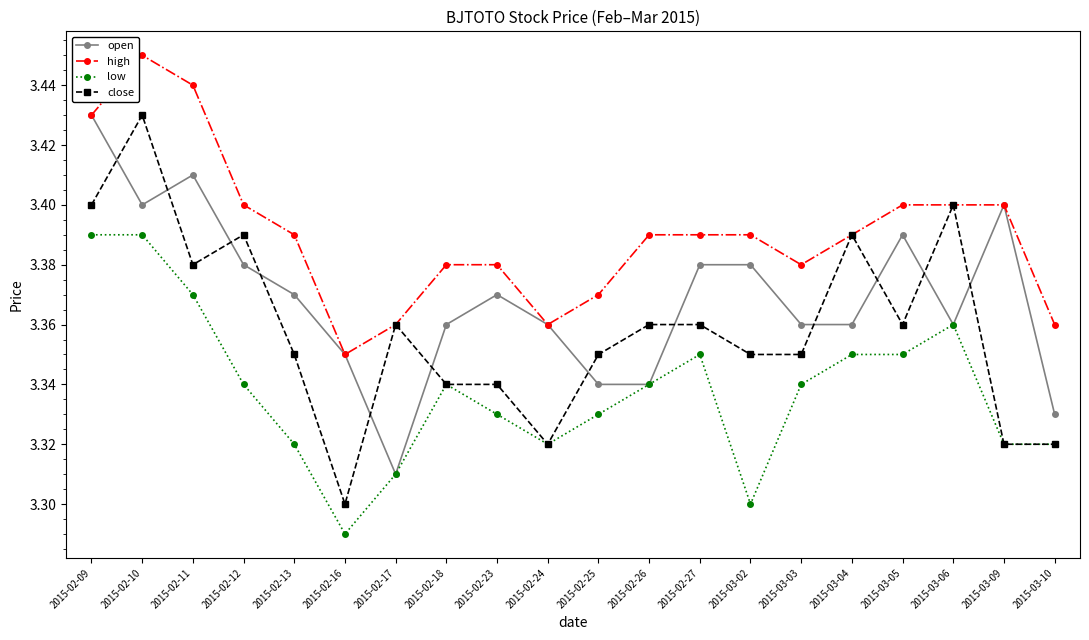

List the series in order of their overall mean, highest first.

high, open, close, low